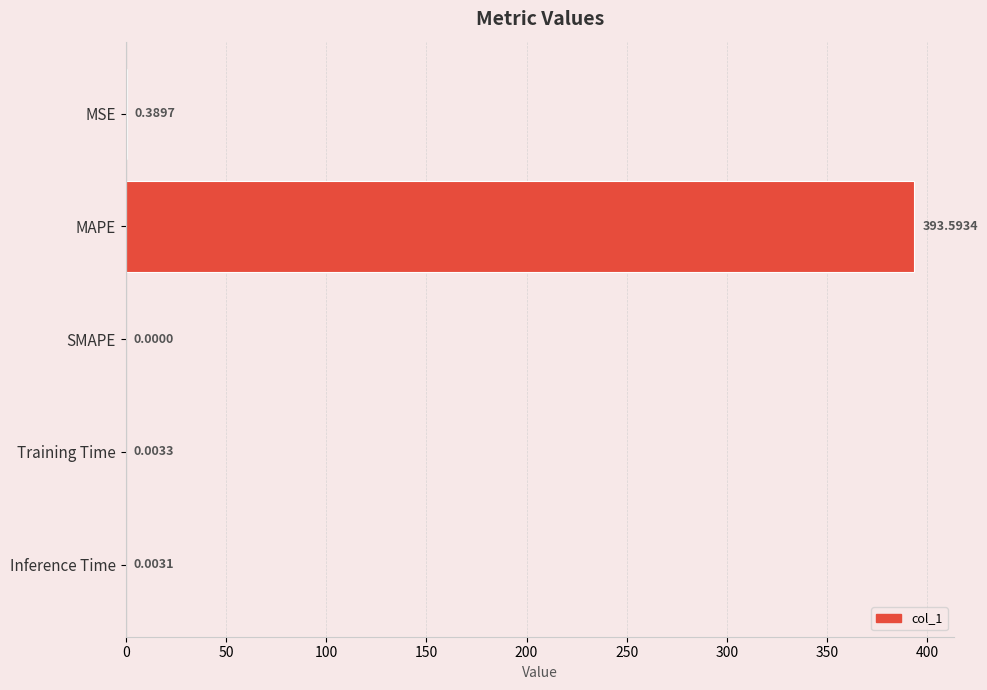

Count the number of categories in the chart.

5